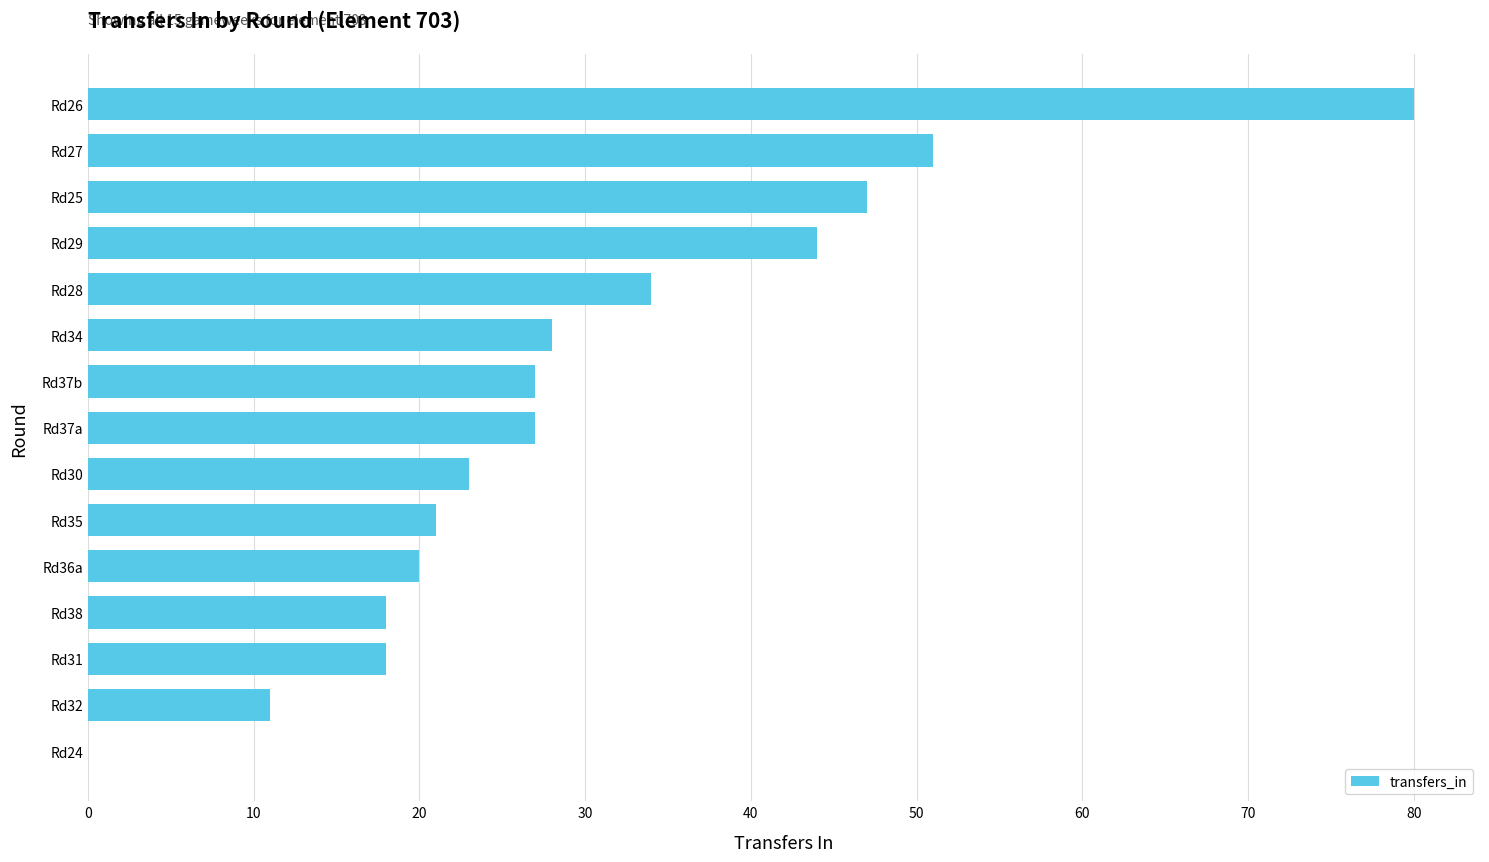

How many categories are shown in the chart?

15